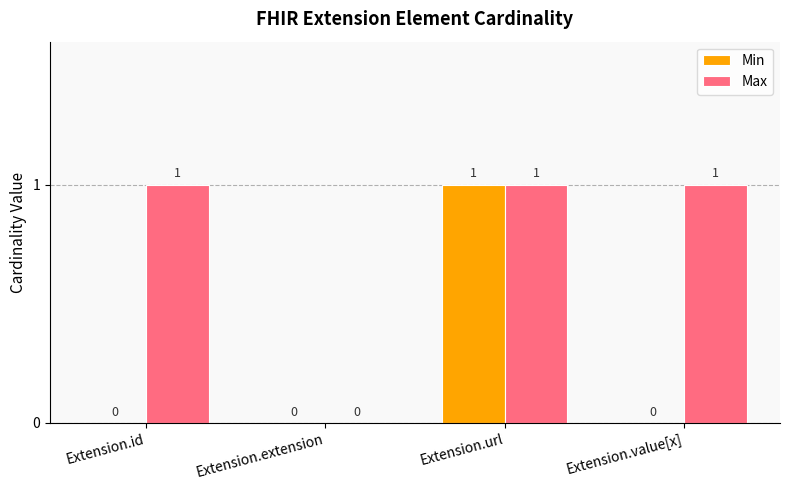

At which category is the sum across all series the highest?

Extension.url